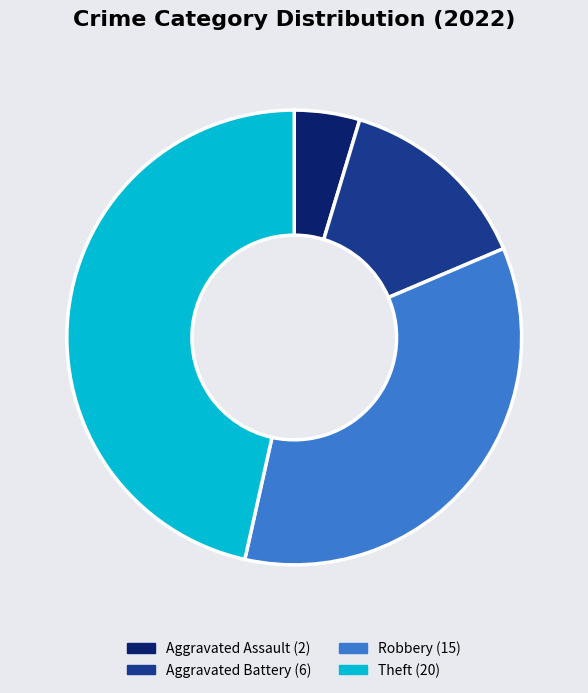

Does any single category account for the majority?

No